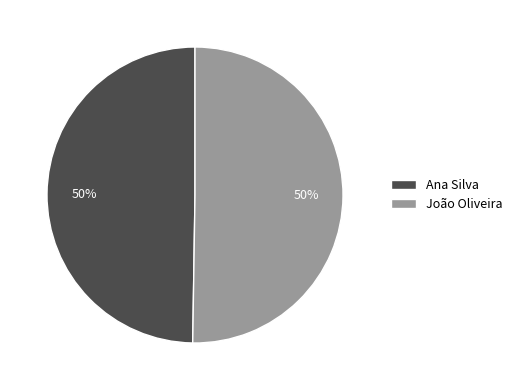

Is it true that João Oliveira is 60% of the pie?

False